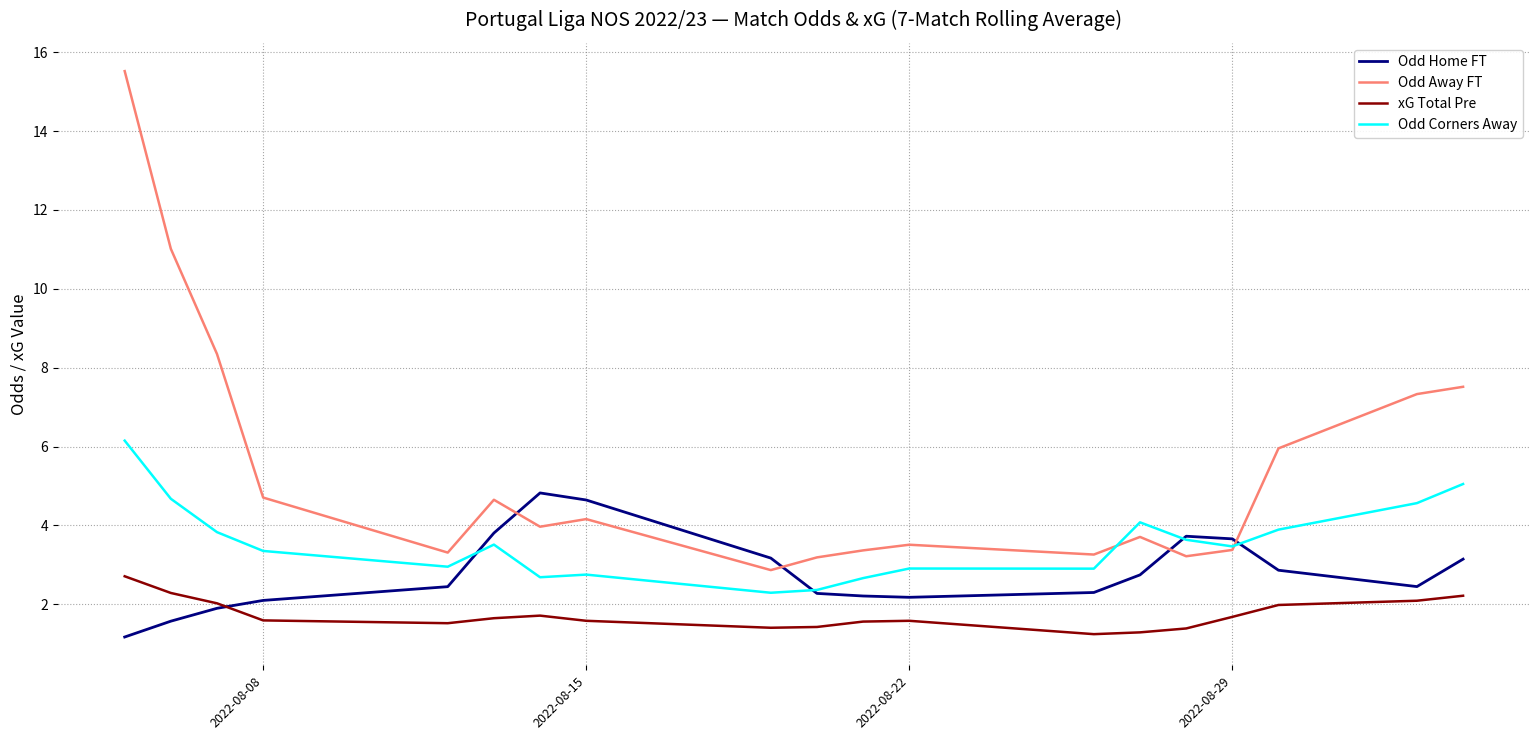

How many lines are shown in the chart?

4